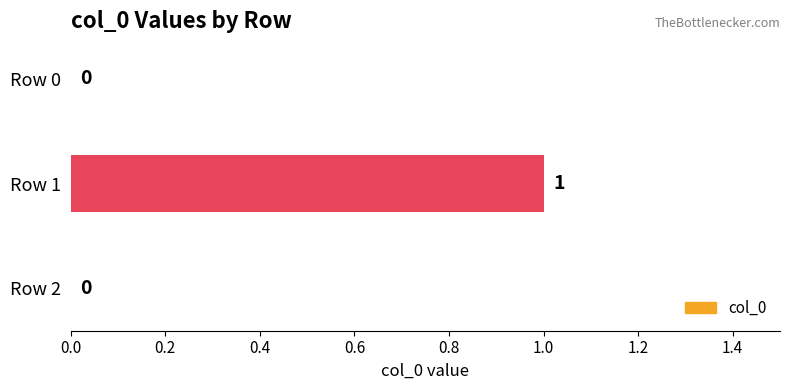

Is it true that the value at Row 1 is 1?

True